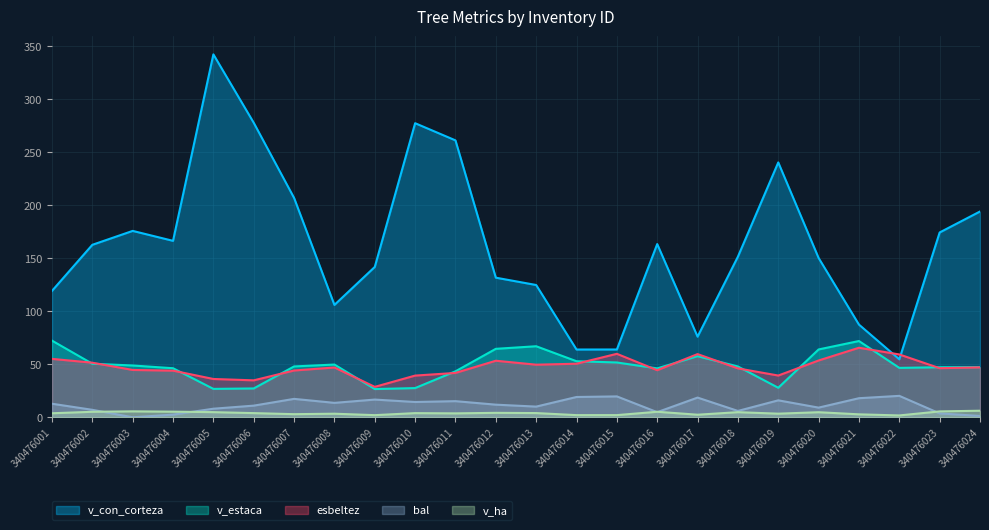

At which label does v_estaca reach its minimum?

340476009